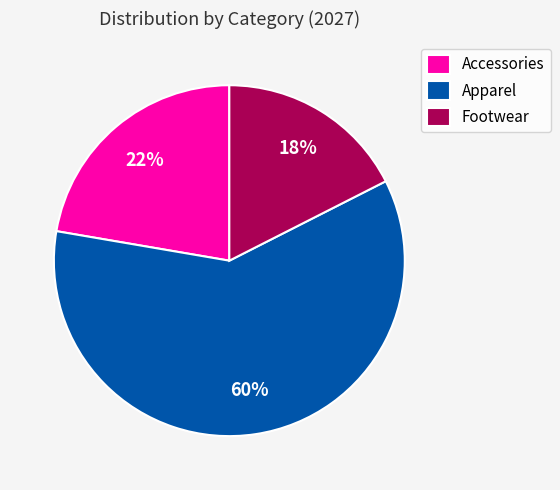

The Accessories slice represents 22% of the pie. True or false?

True